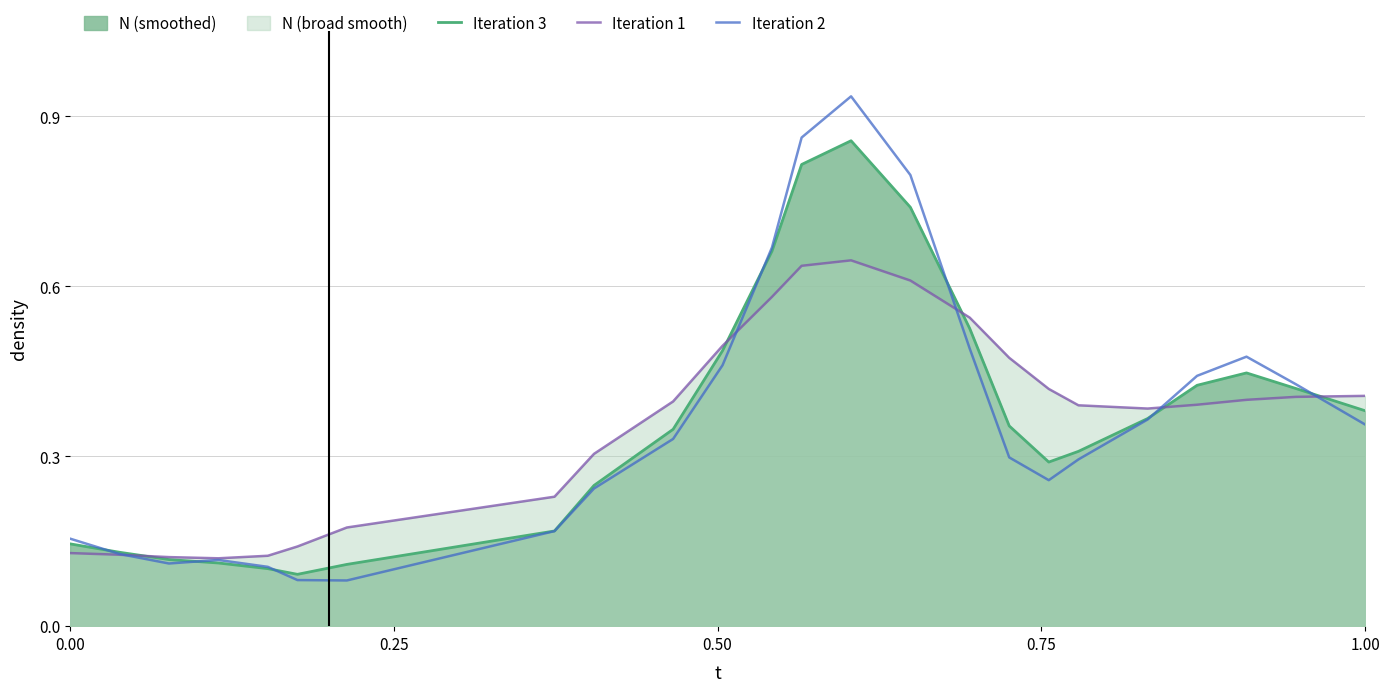

Which series has the largest range (max minus min)?

Iteration 2